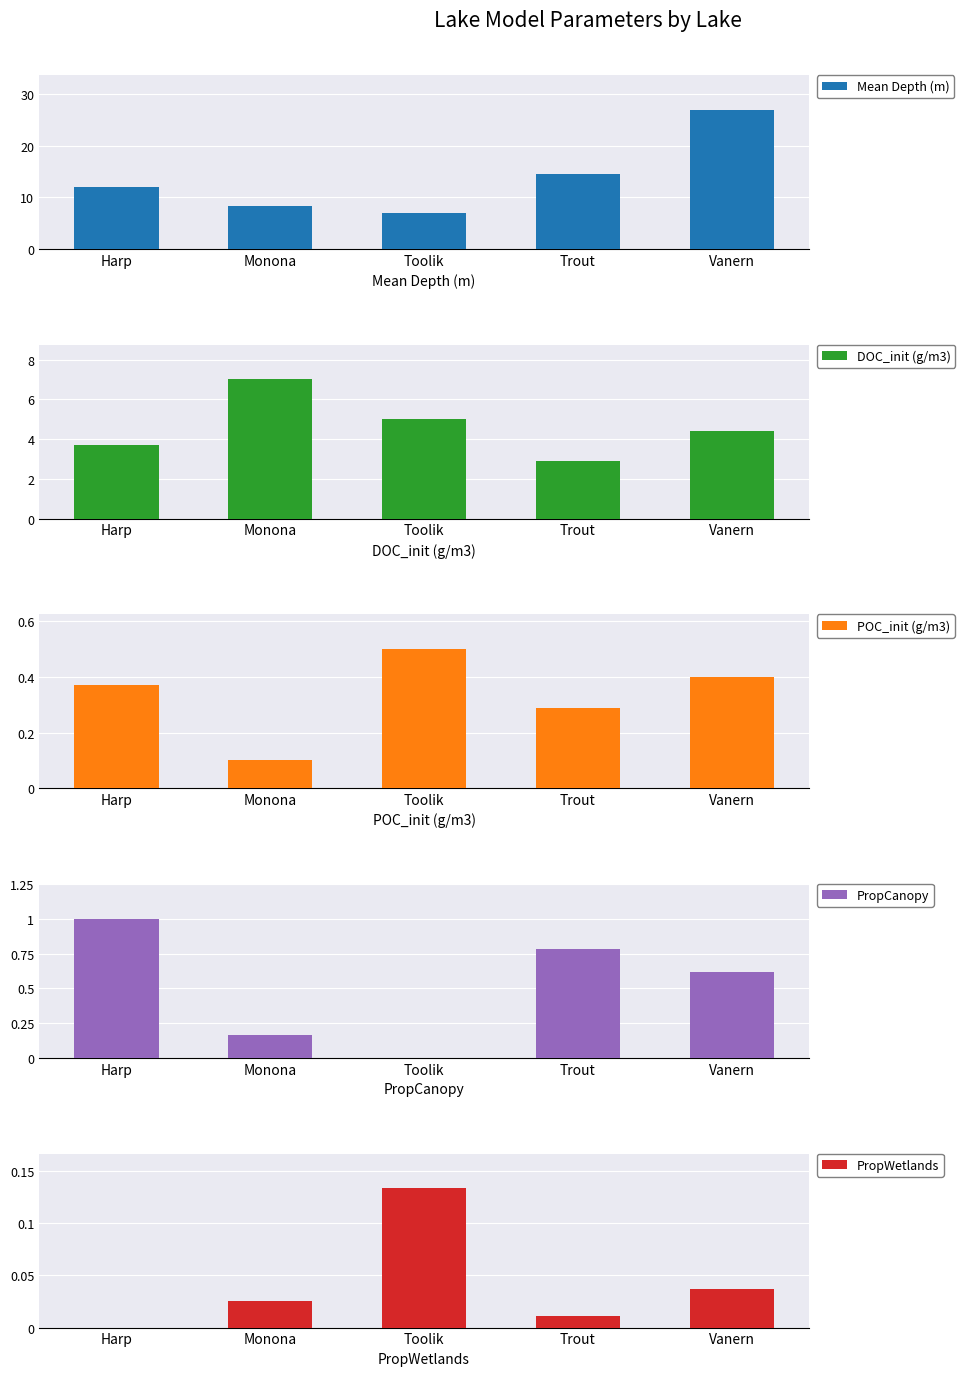

What is the sum of the PropWetlands values at Toolik and Harp?

0.1